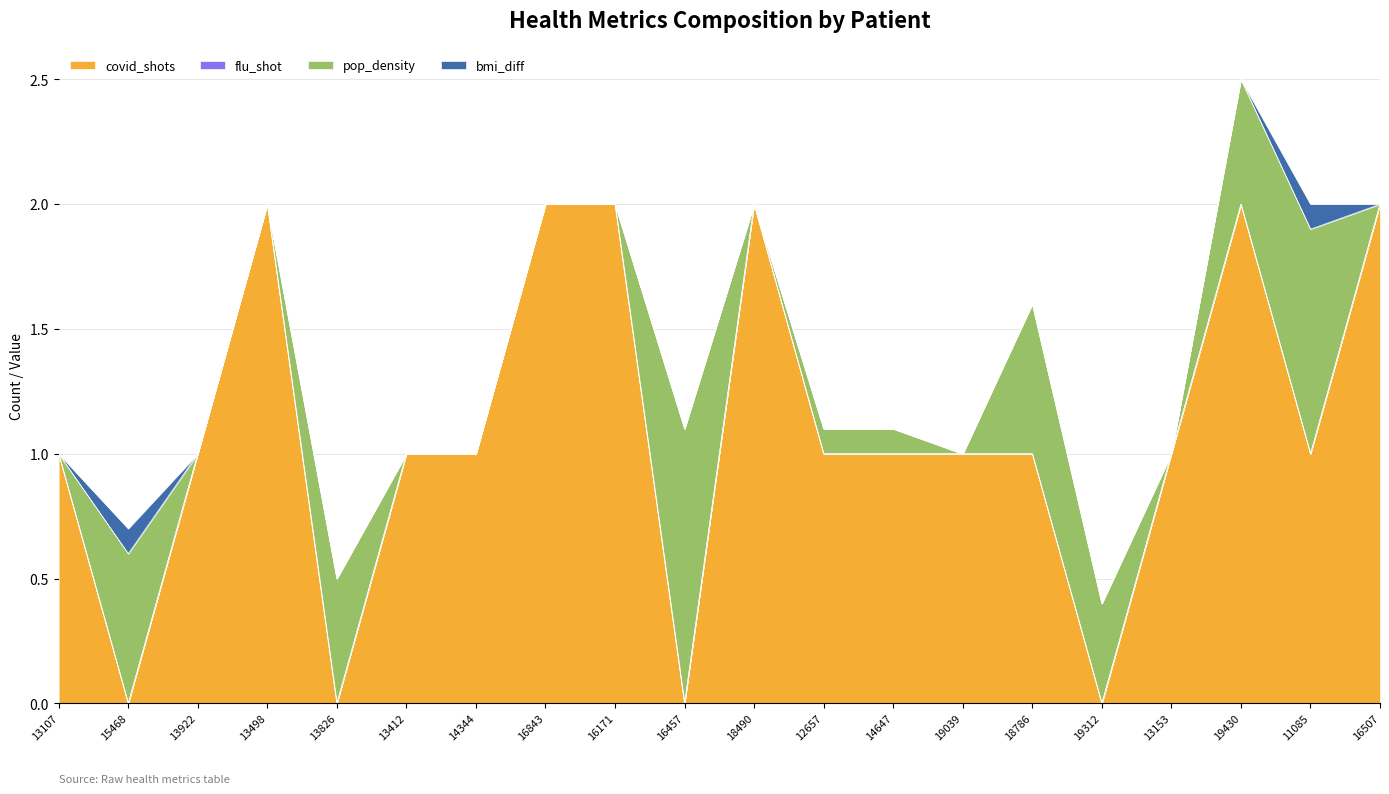

At which category is the sum across all series the highest?

19430